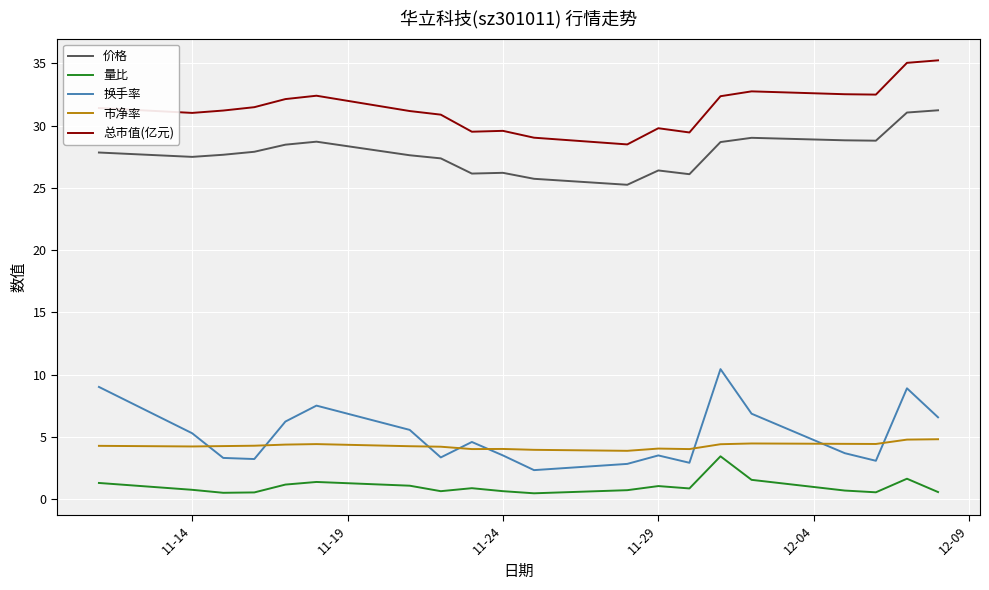

What is the difference between the maximum and minimum values in the 量比 series?

3.0